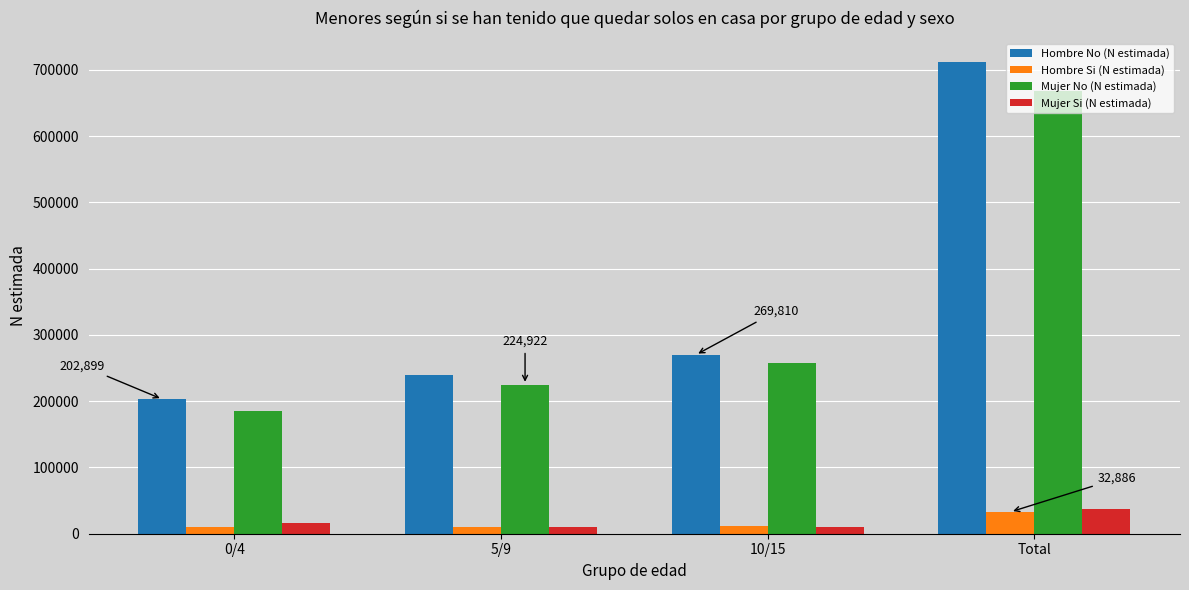

Rank the categories by Mujer No (N estimada) value from lowest to highest.

0/4, 5/9, 10/15, Total